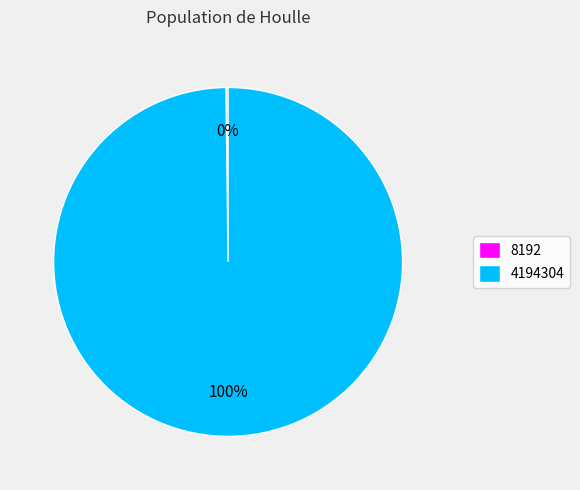

To the nearest percent, what is the average slice percentage?

50%